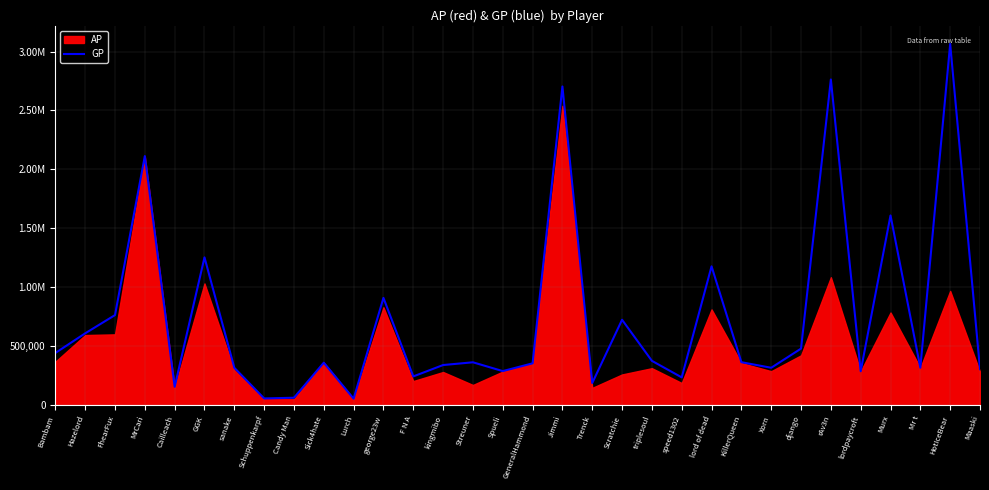

How many lines are shown in the chart?

1